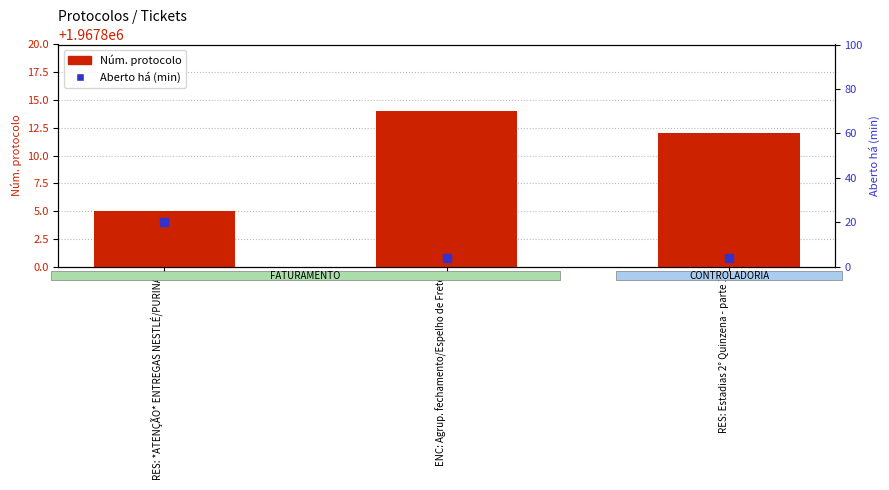

Which series has the largest Y range (max minus min)?

Aberto há (min)